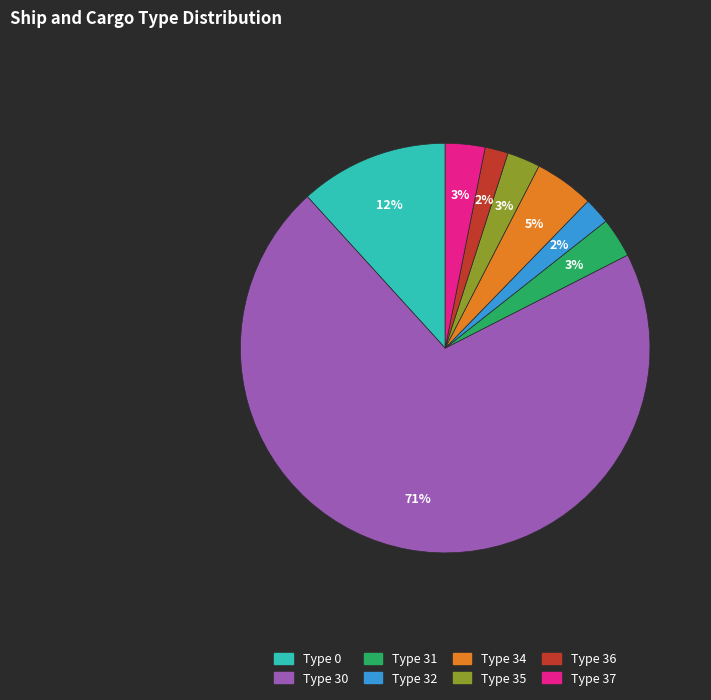

To the nearest percent, what is the average slice percentage?

12%